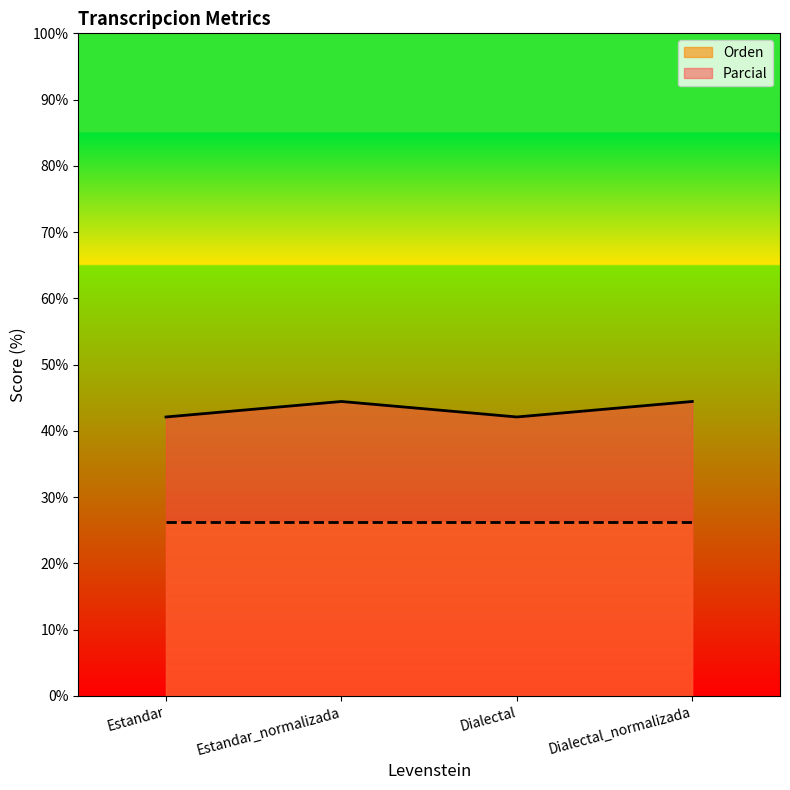

Rank the categories by value from lowest to highest.

Estandar, Dialectal, Estandar_normalizada, Dialectal_normalizada